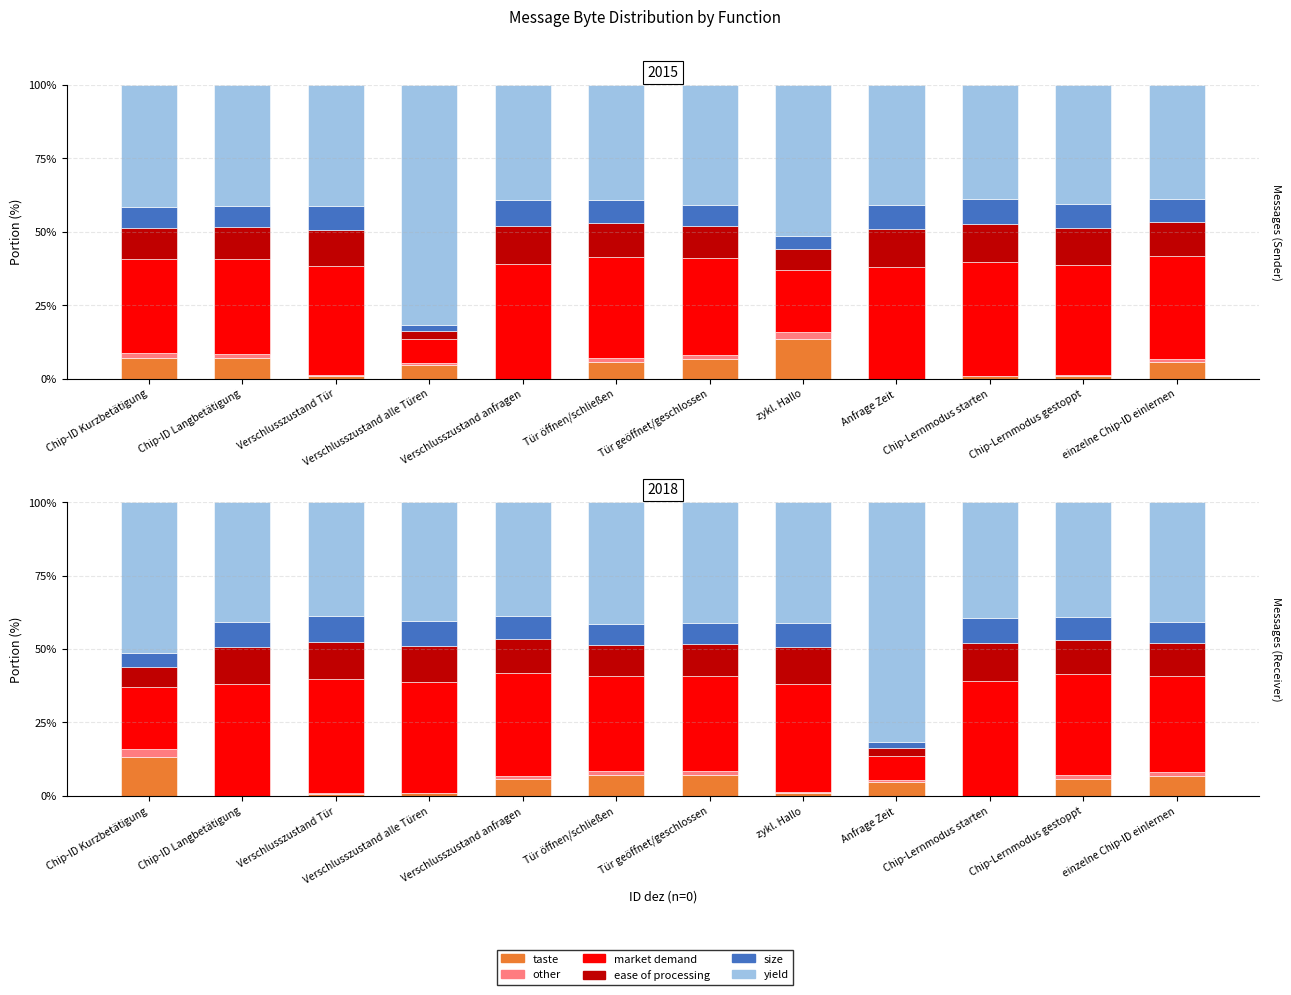

How many data points does each series have?

12